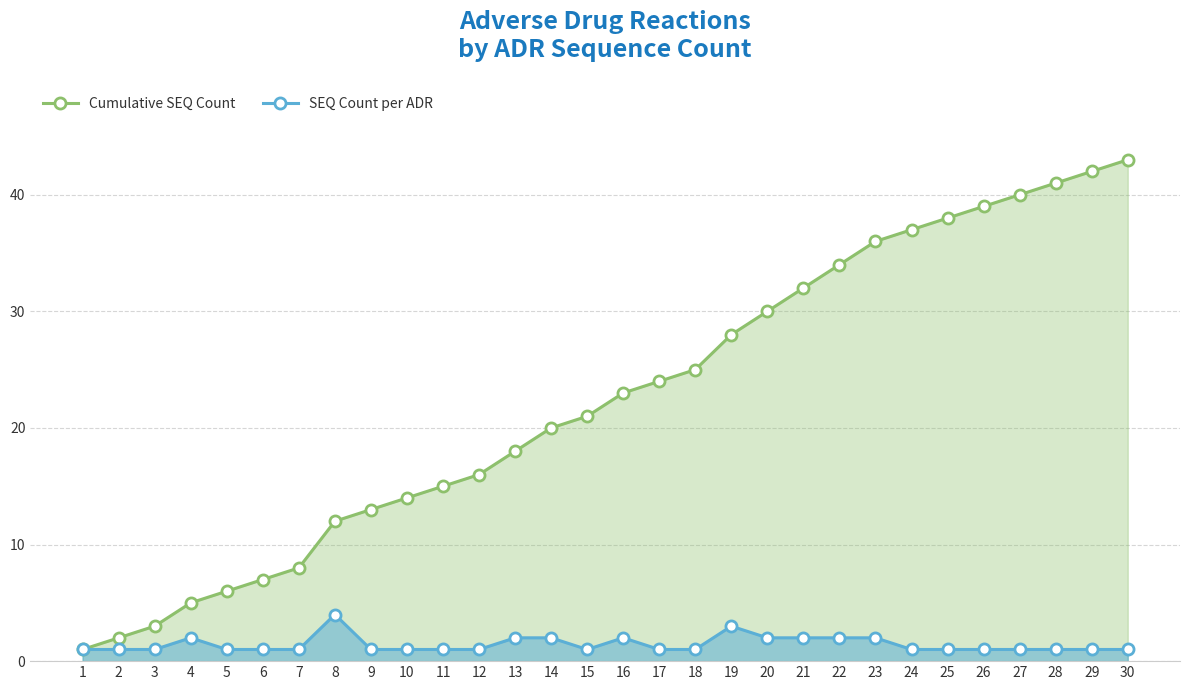

How many lines are shown in the chart?

2